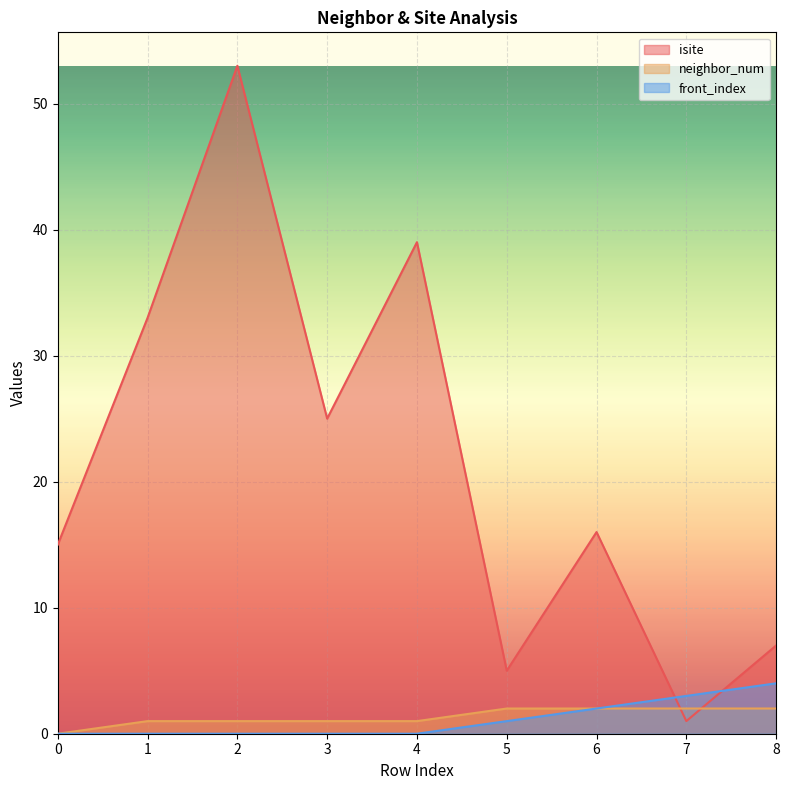

What is the difference between the maximum and minimum values in the isite series?

52